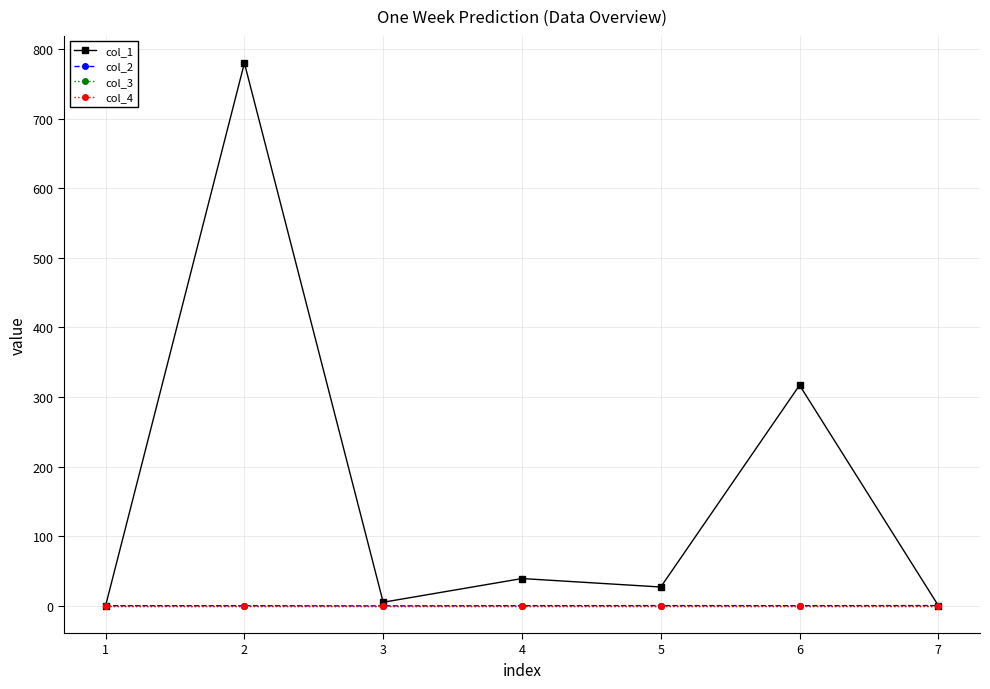

What is the value of the col_2 point at the 5th from the left?

0.1